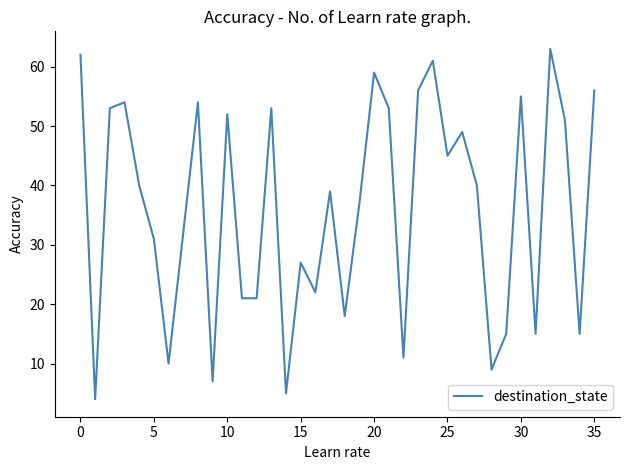

What is the smallest value displayed?

4